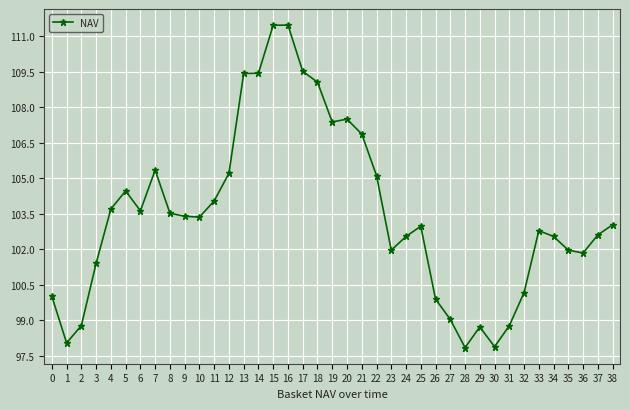

What is the smallest value displayed?

97.8